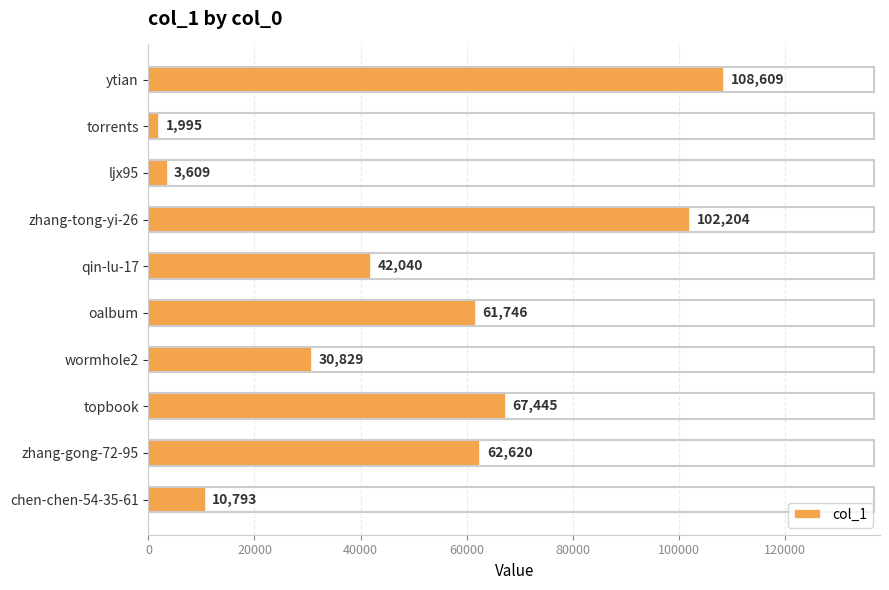

What is the greatest value displayed?

108609